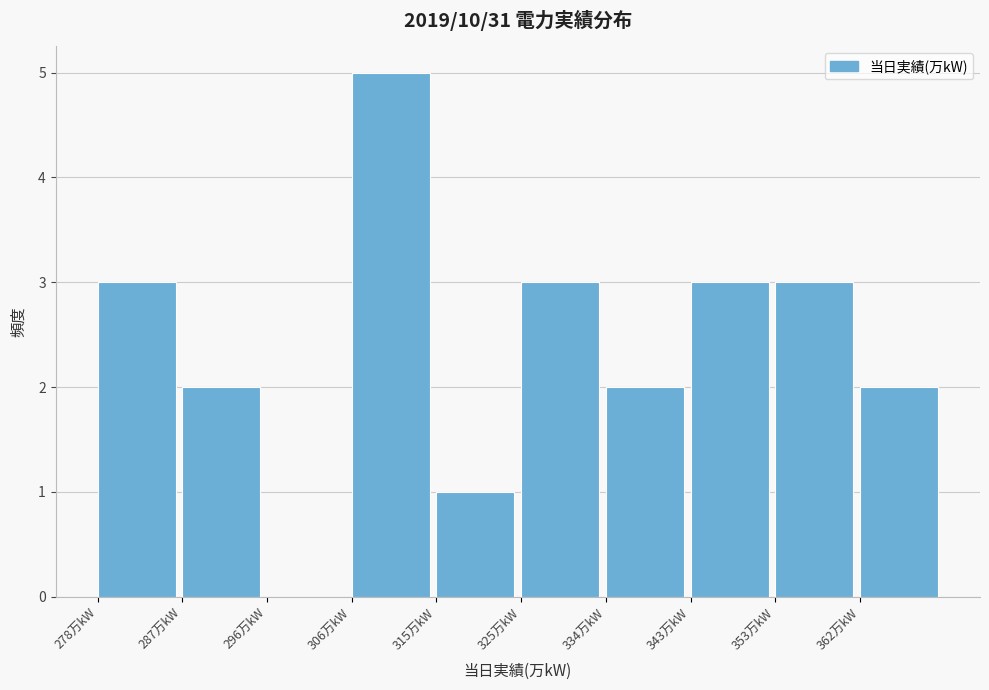

How tall is the bar that spans 287.4 to 296.8 on the x-axis? Neither the bar edges nor the heights are printed on the chart, so give them approximately, as read against the axes.

2